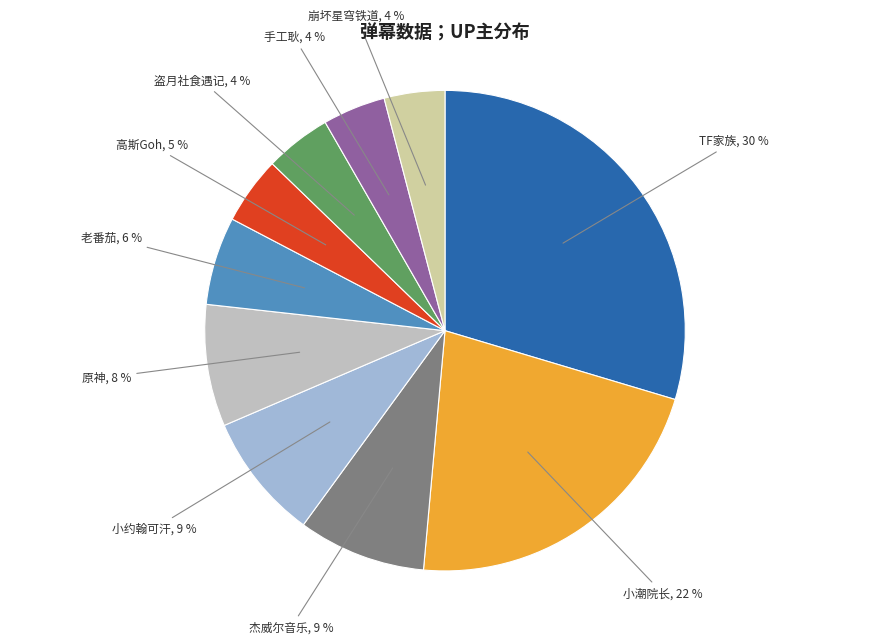

Do 小潮院长 and 小约翰可汗 together represent more than half of the pie?

No